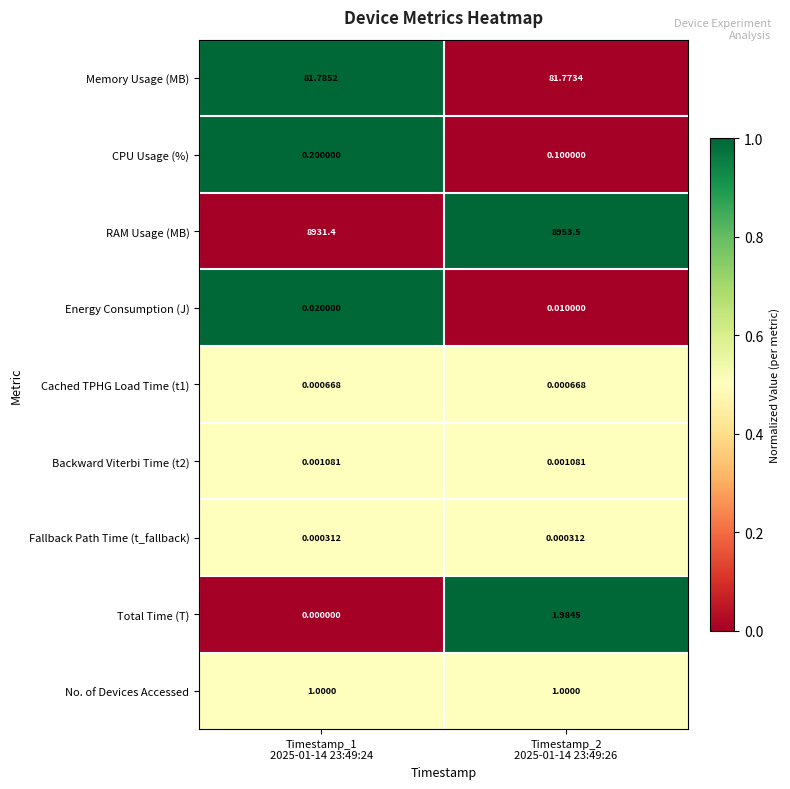

Which series has the largest total across all categories?

RAM Usage (MB)